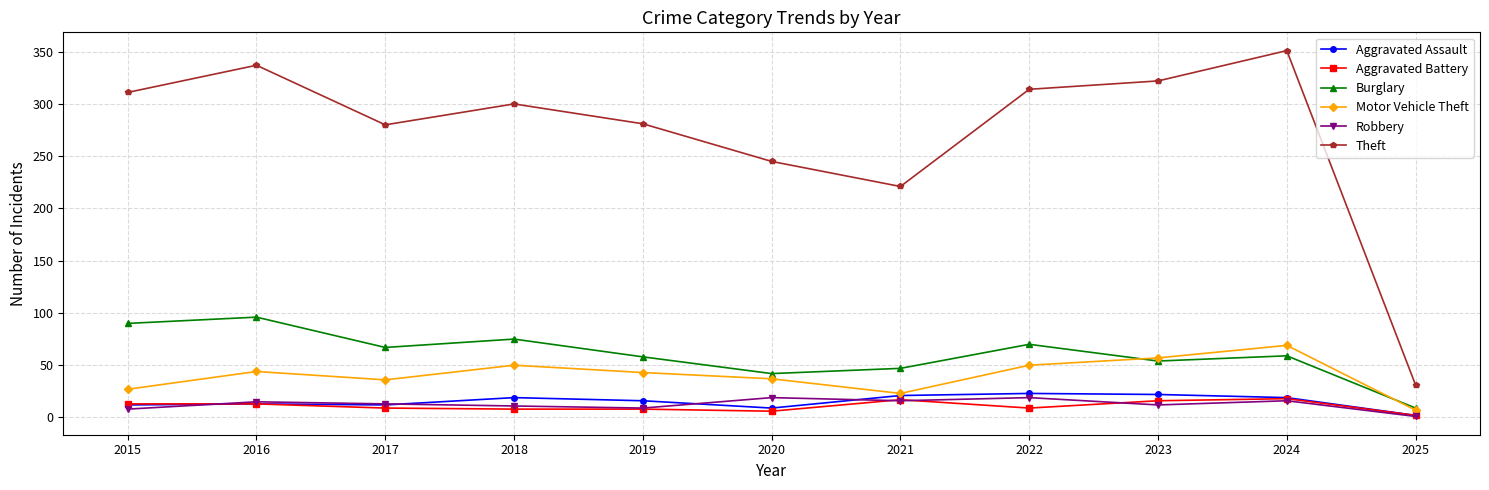

Between 2021 and 2025, which series saw the biggest shift?

Theft